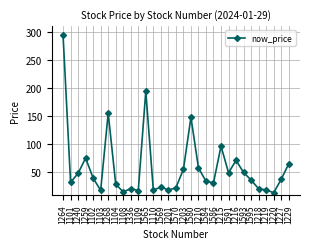

What value does the data have at 1203?

55.5